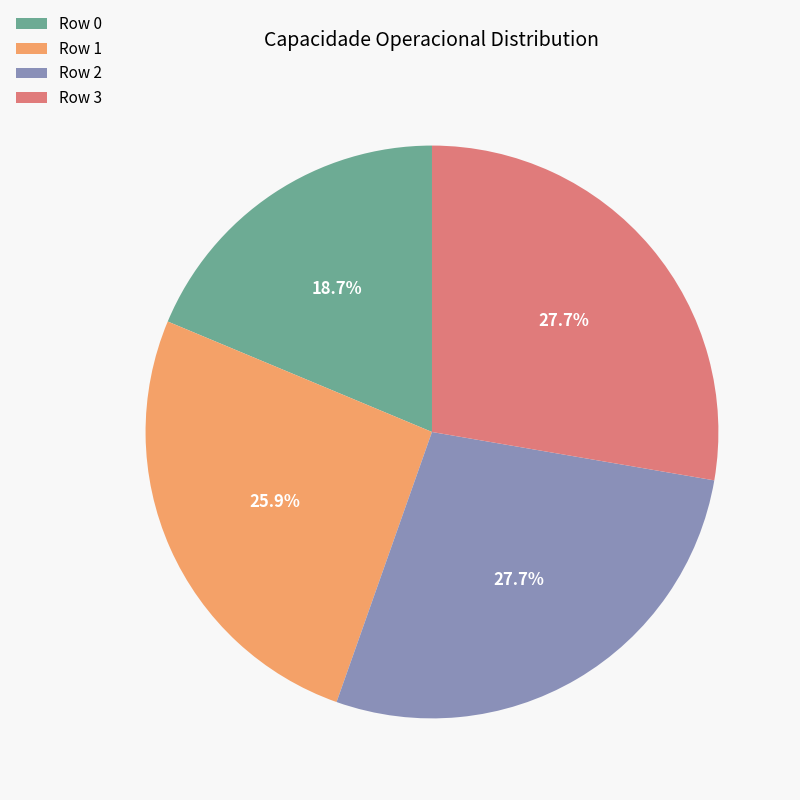

Do Row 2 and Row 3 together represent more than half of the pie?

Yes